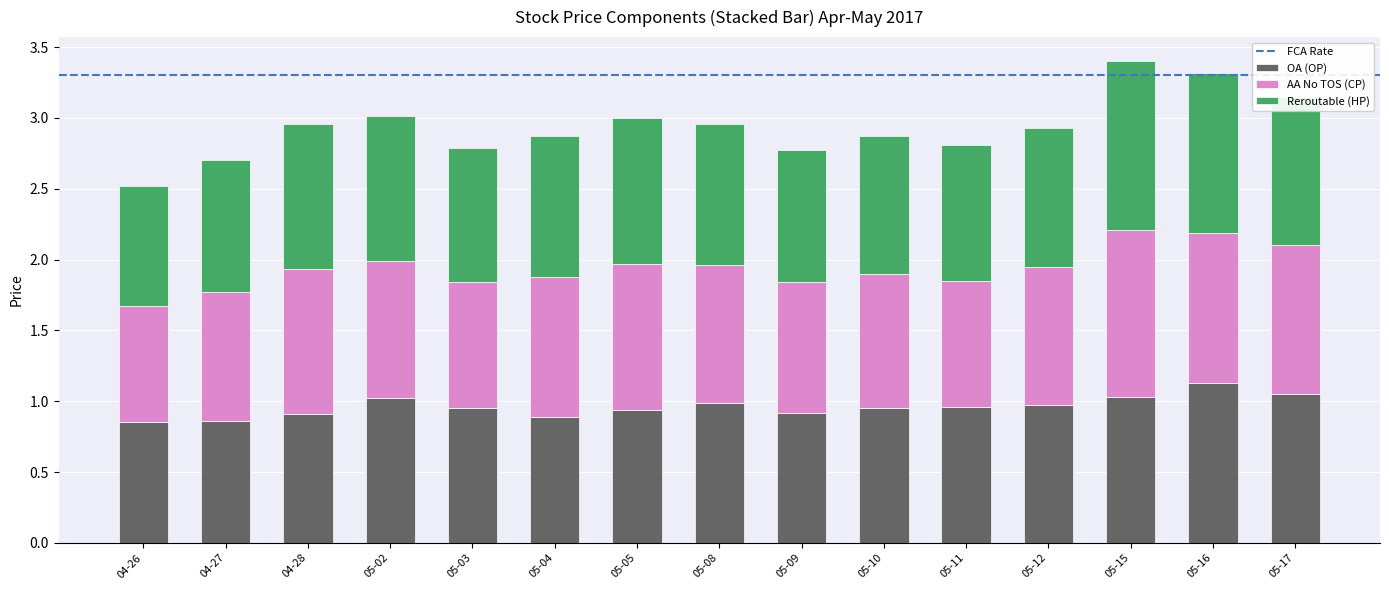

What is the total value across all series at 05-09?

2.8